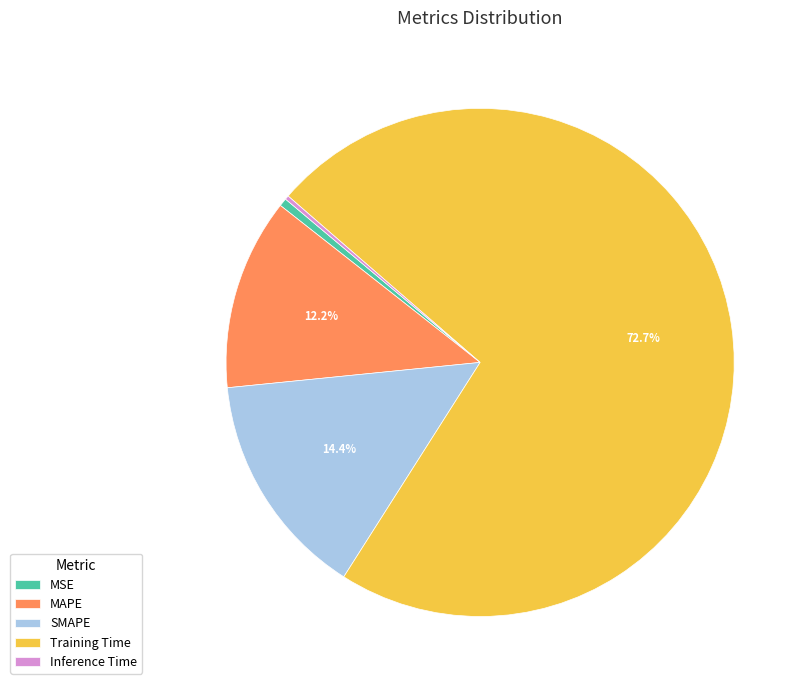

What percentage is NOT represented by SMAPE?

85.6%